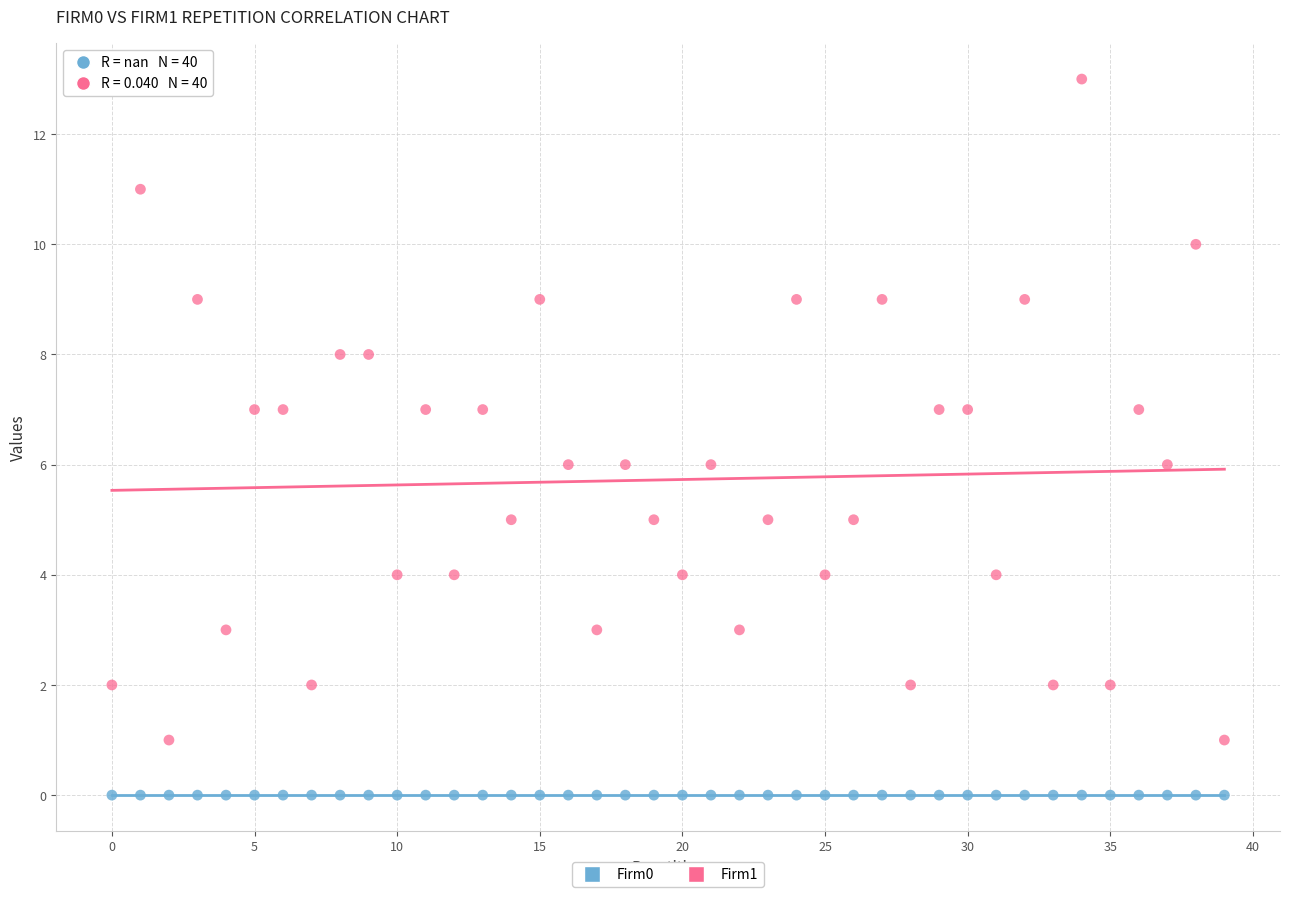

What are all the series names shown in the legend?

Firm0, Firm1